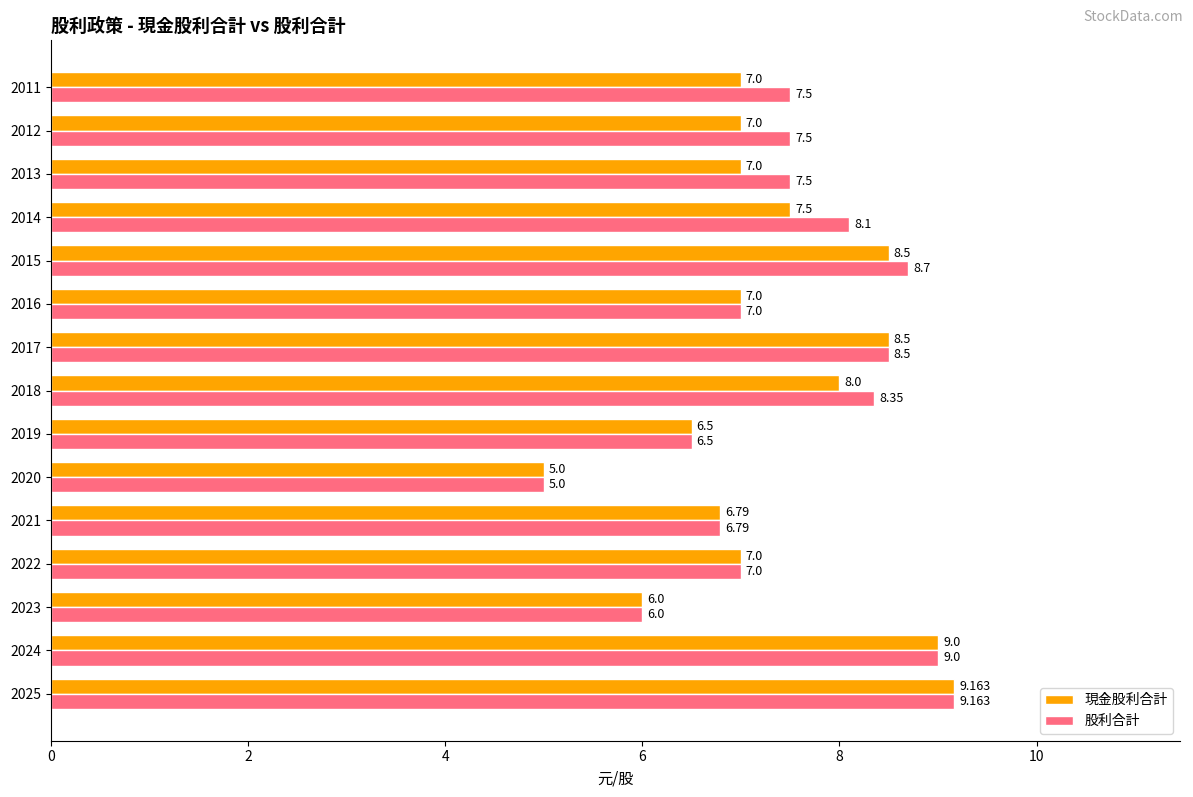

Is the value of 現金股利合計 at 2013 greater than the value of 股利合計 at 2011?

No